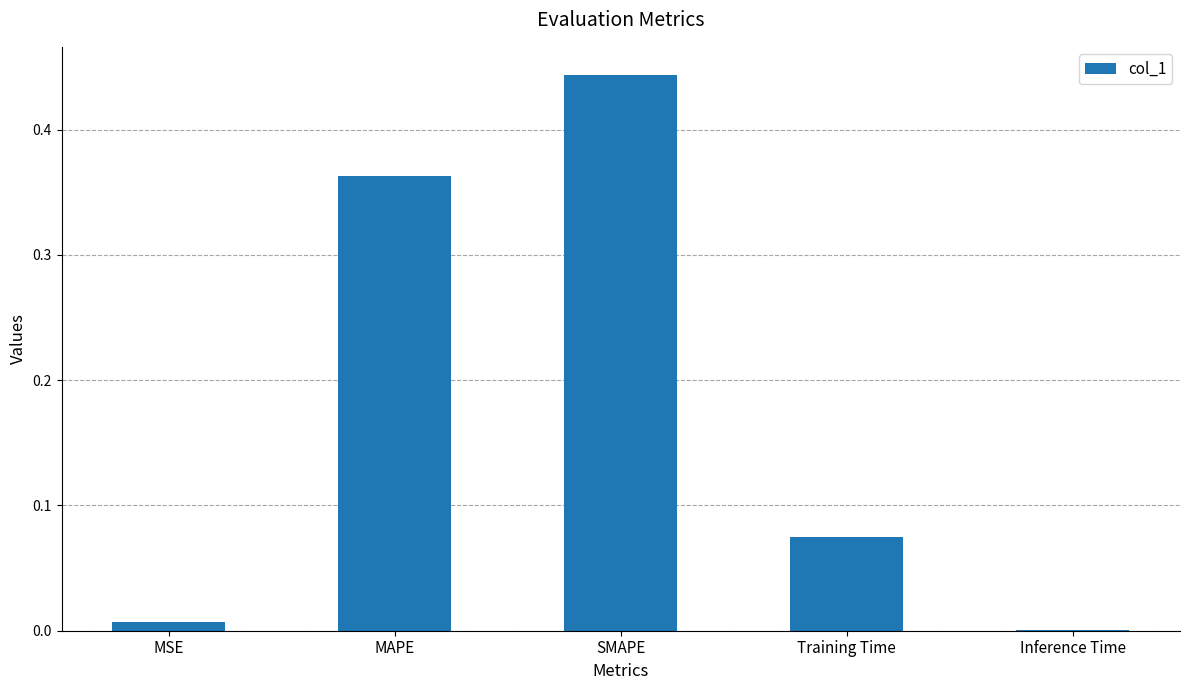

Which category has the highest value across all series?

SMAPE